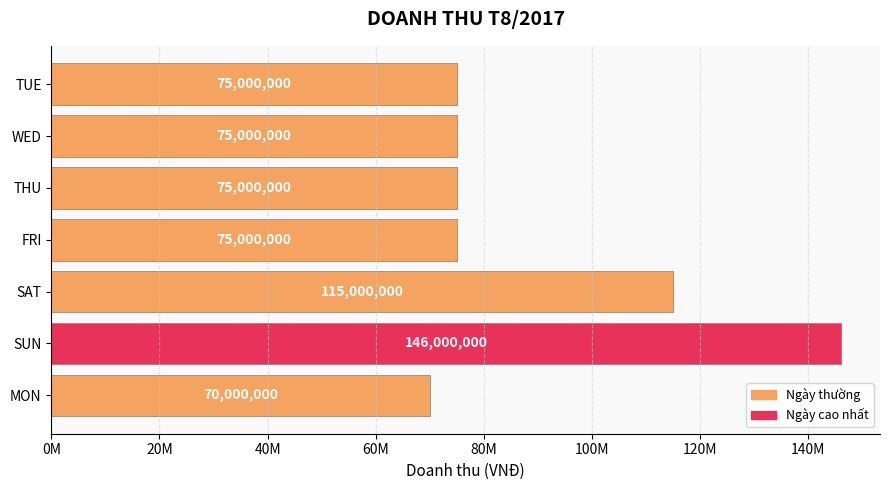

What is the maximum value shown in the chart?

146000000